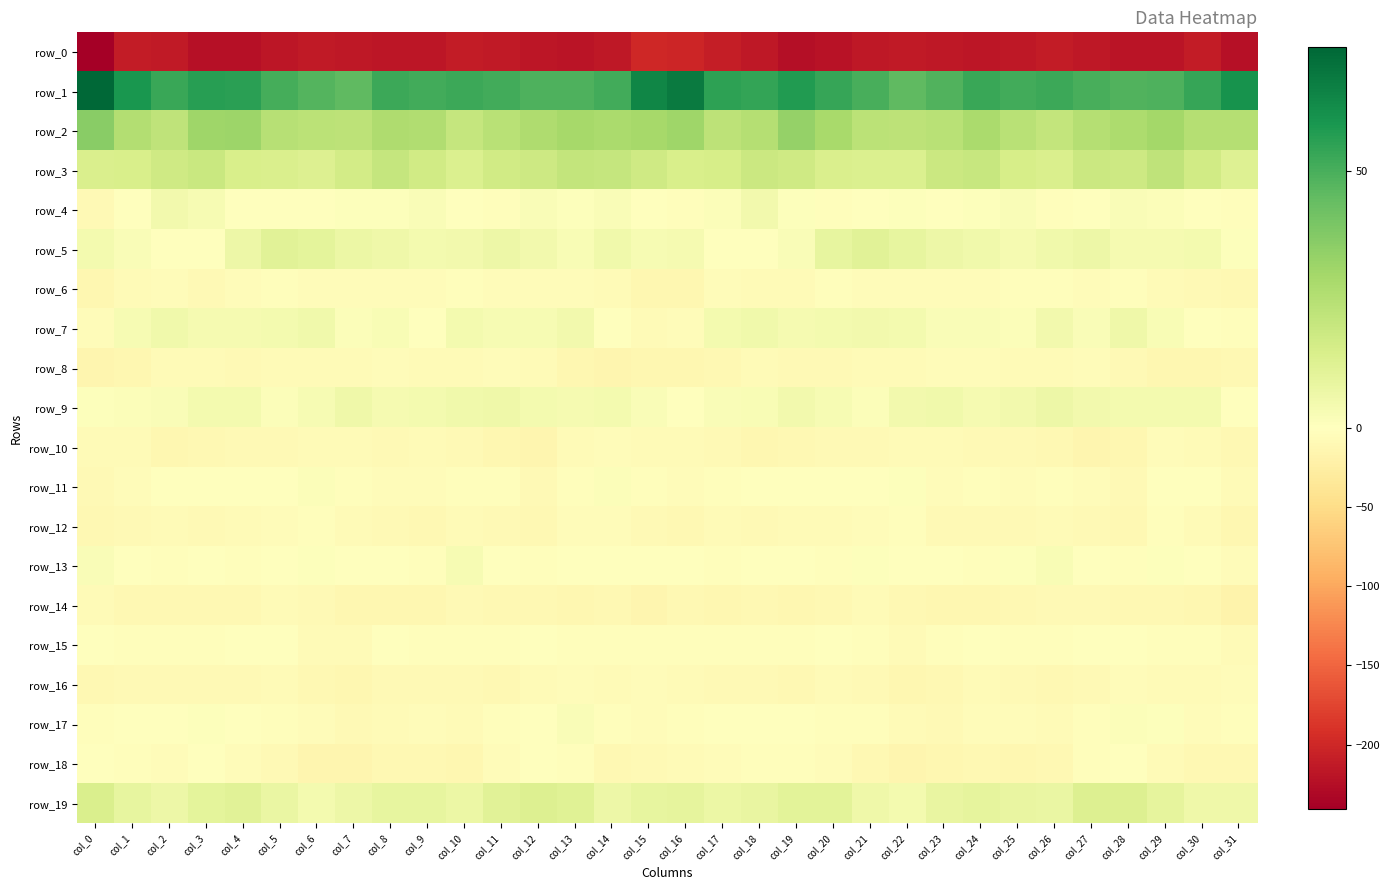

How many data points in row_14 are less than -10?

20